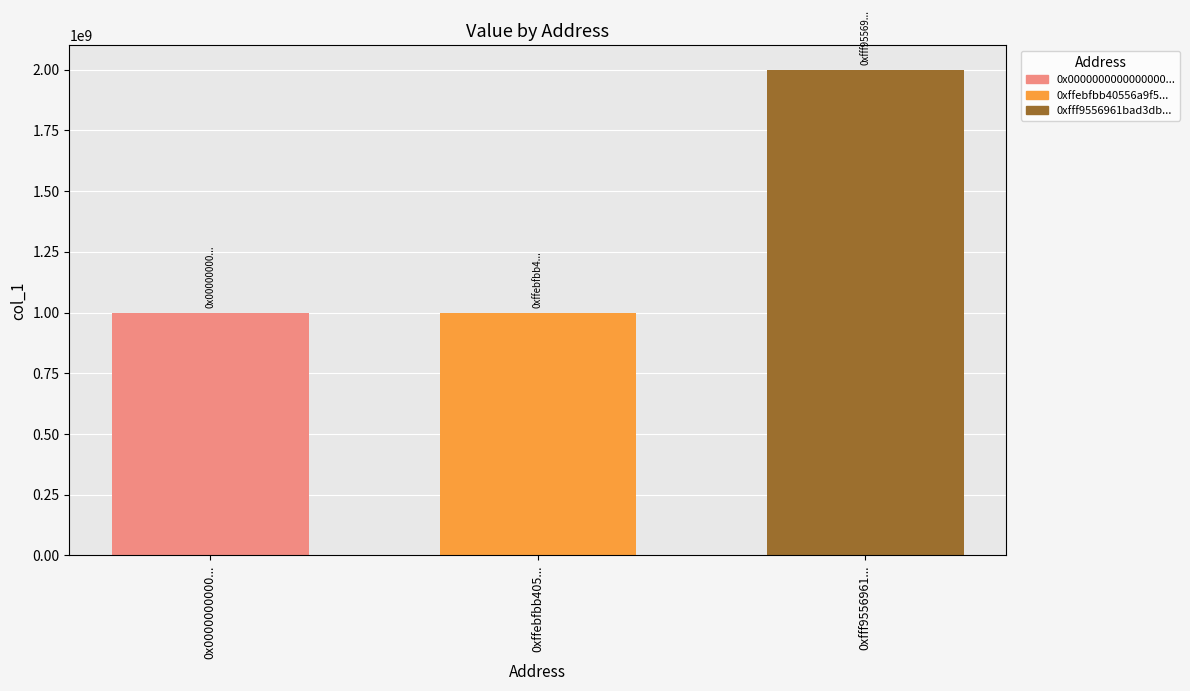

Reading left to right, list all the values displayed in this chart.

1000000000	1000000000	2000000000